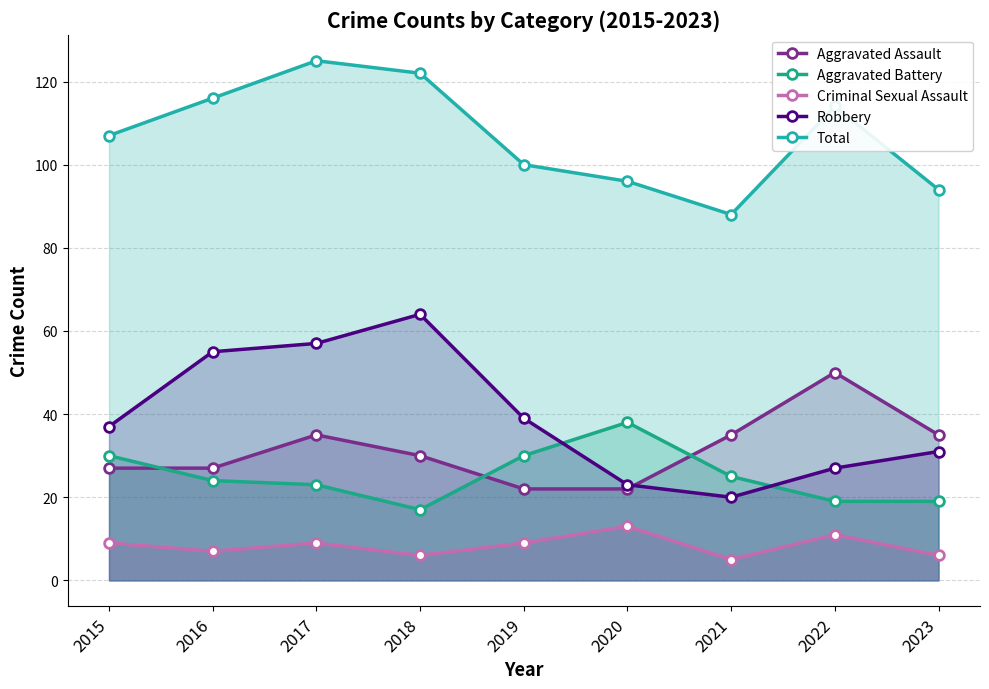

What is the minimum value for Total?

88